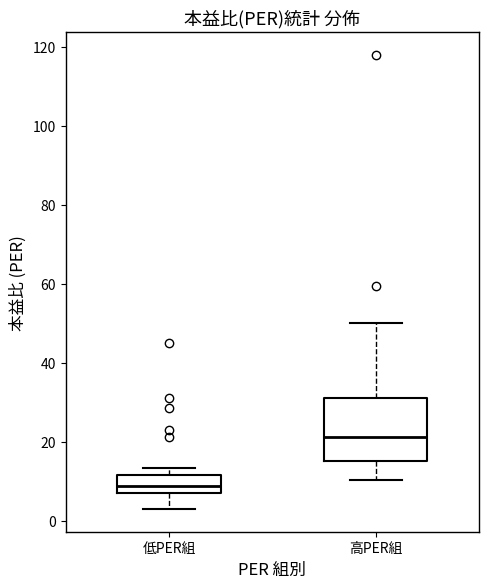

Where is the lower edge of the box for 高PER組 on the y-axis? The values are not printed on the chart, so give them approximately, as read against the axis.

16